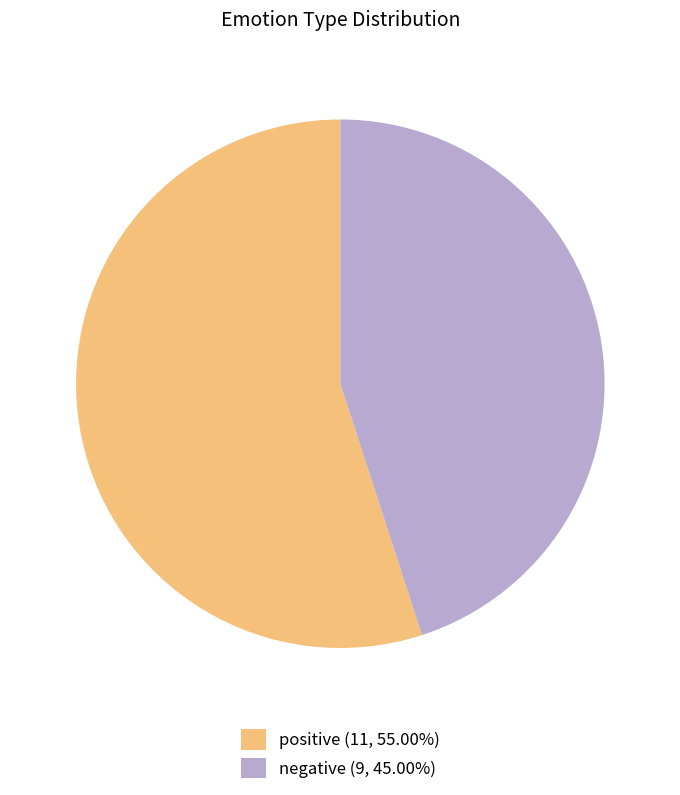

Between positive and negative, which is larger?

positive